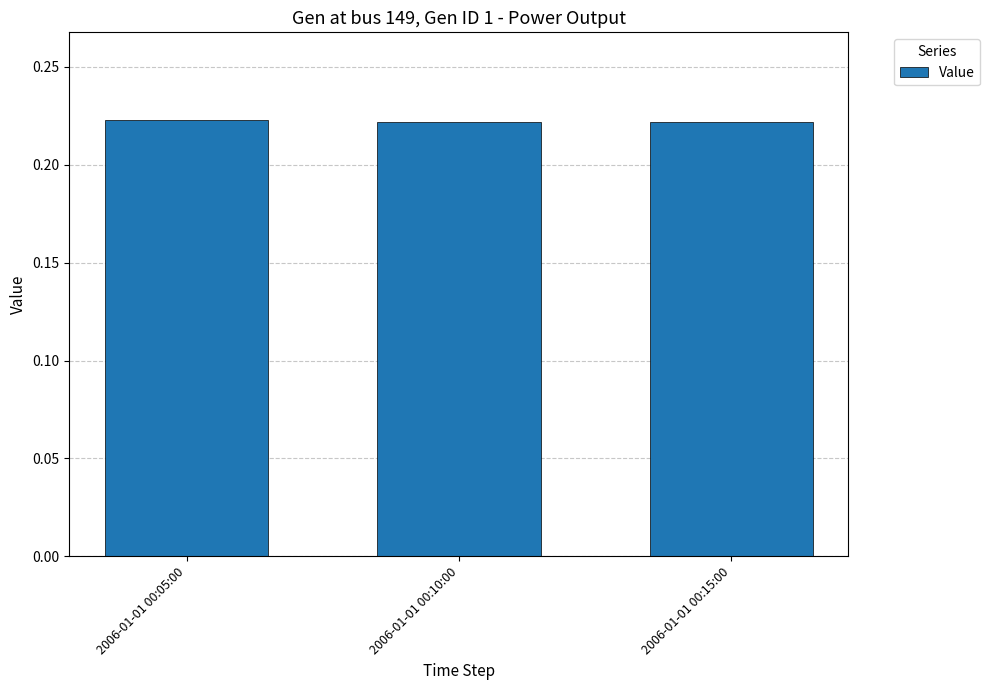

What is the label of the 1st bar from the left?

2006-01-01 00:05:00